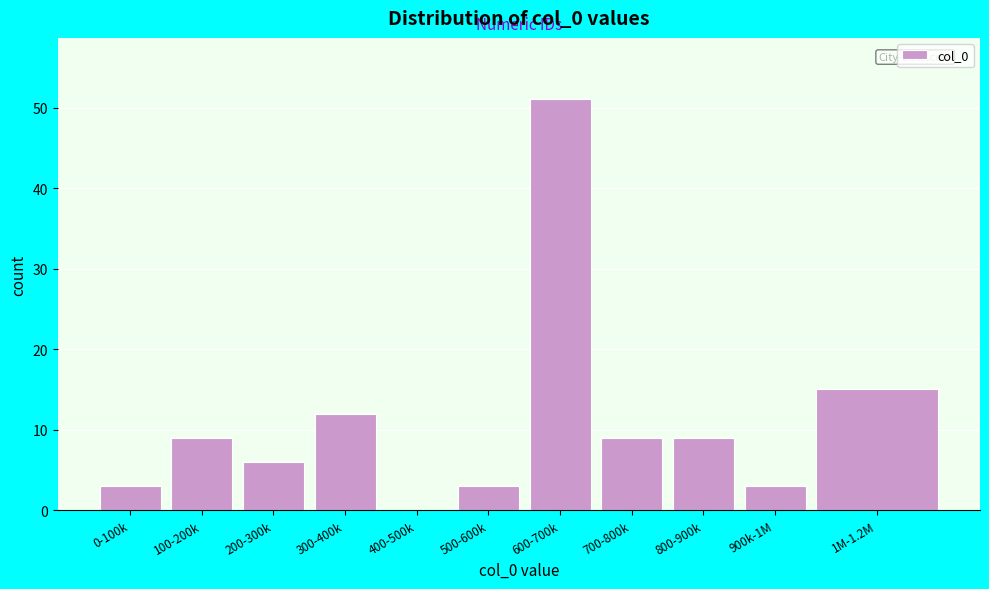

Reading left to right, transcribe all the data shown in this chart.

0-100k=3	100-200k=9	200-300k=6	300-400k=12	400-500k=0	500-600k=3	600-700k=51	700-800k=9	800-900k=9	900k-1M=3	1M-1.2M=15